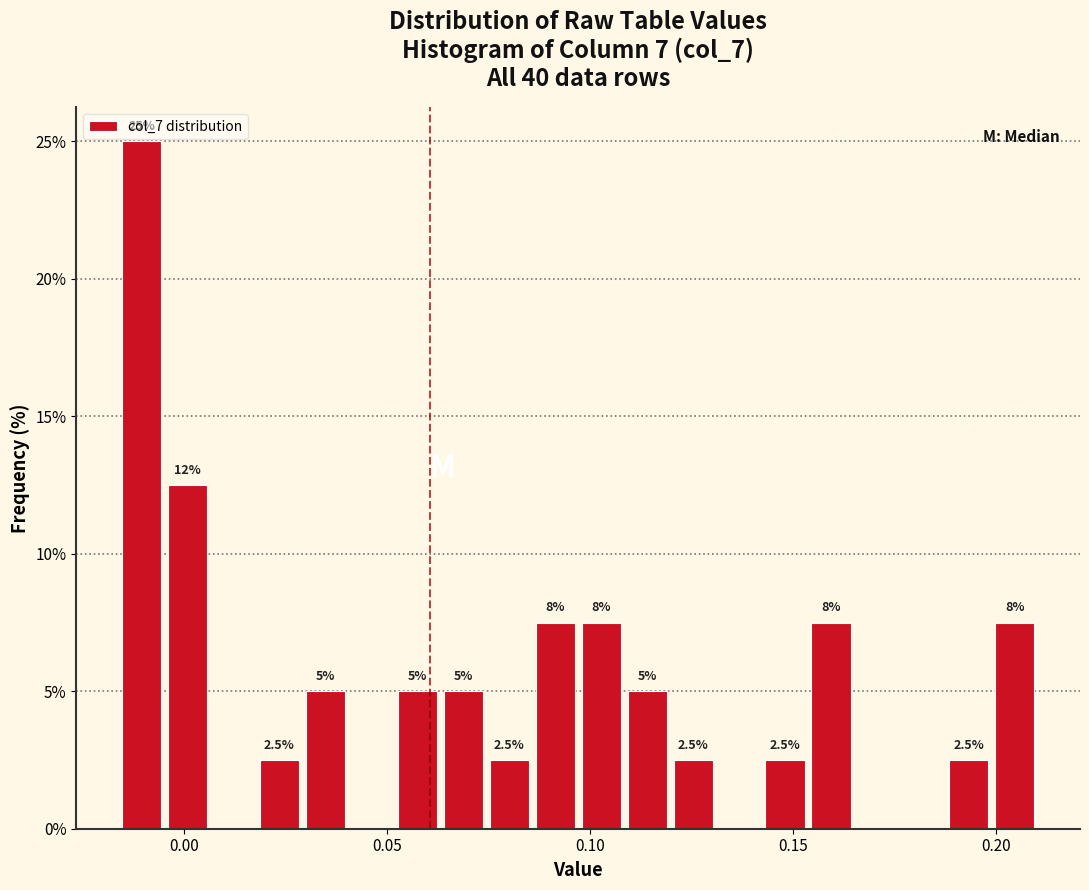

Around what value on the x-axis is the tallest bar? Give the approximate position of its centre, as read against the axis.

-0.010